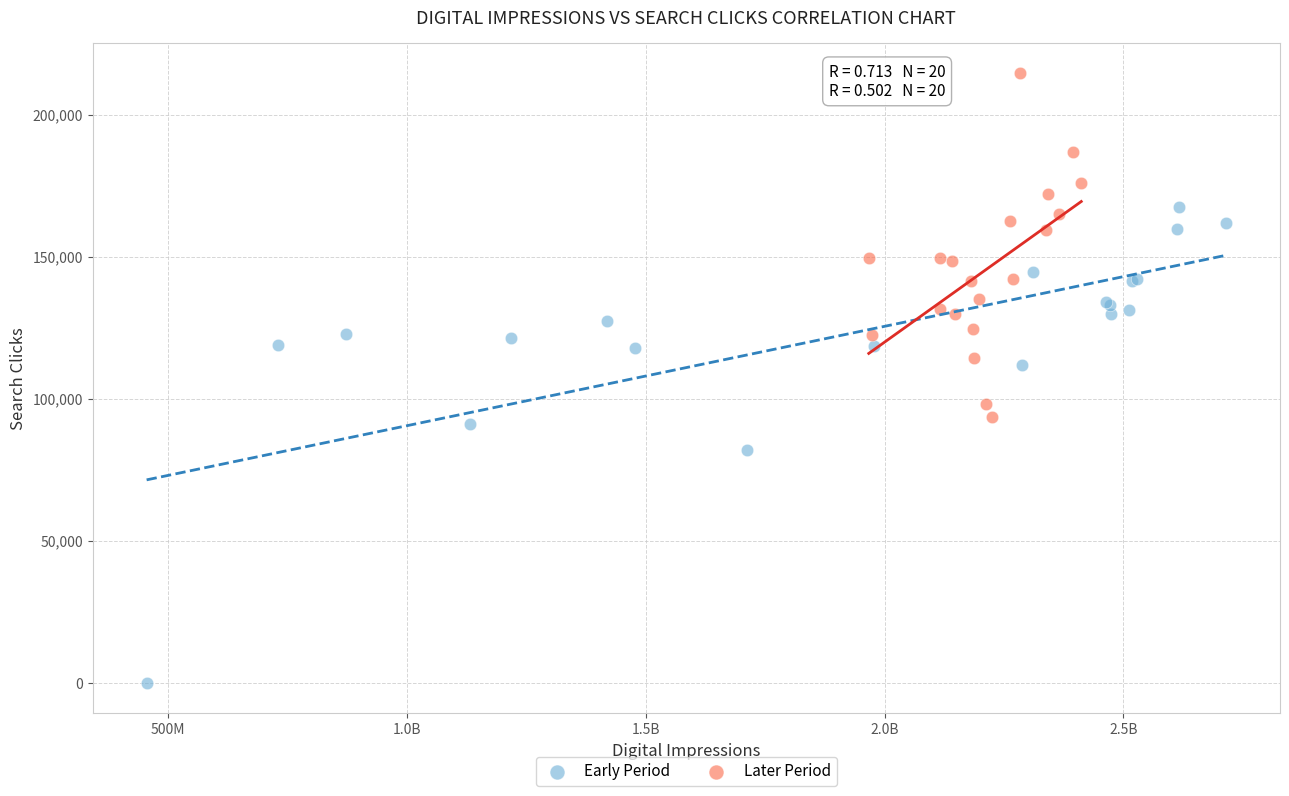

Which series contains the highest Y value?

Later Period